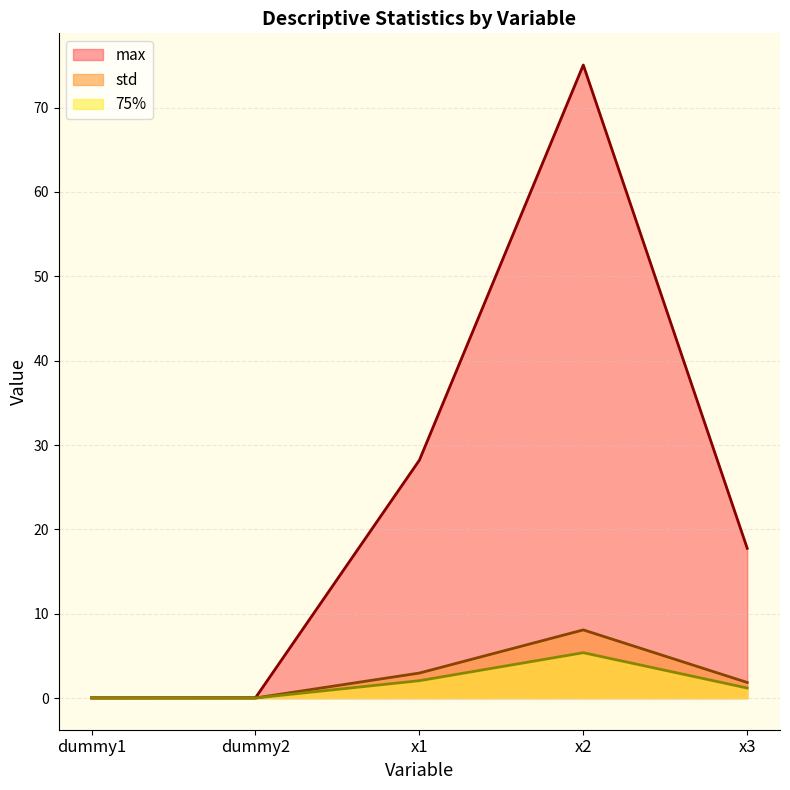

Where is 75% nearest to the value 2?

x1